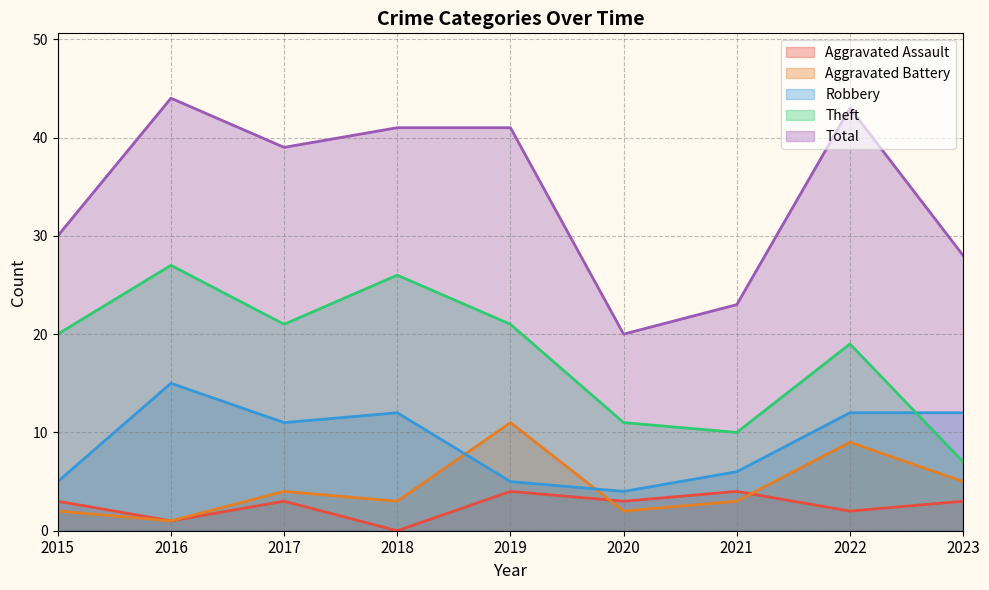

Is it true that Aggravated Battery equals 2 at 2015?

True